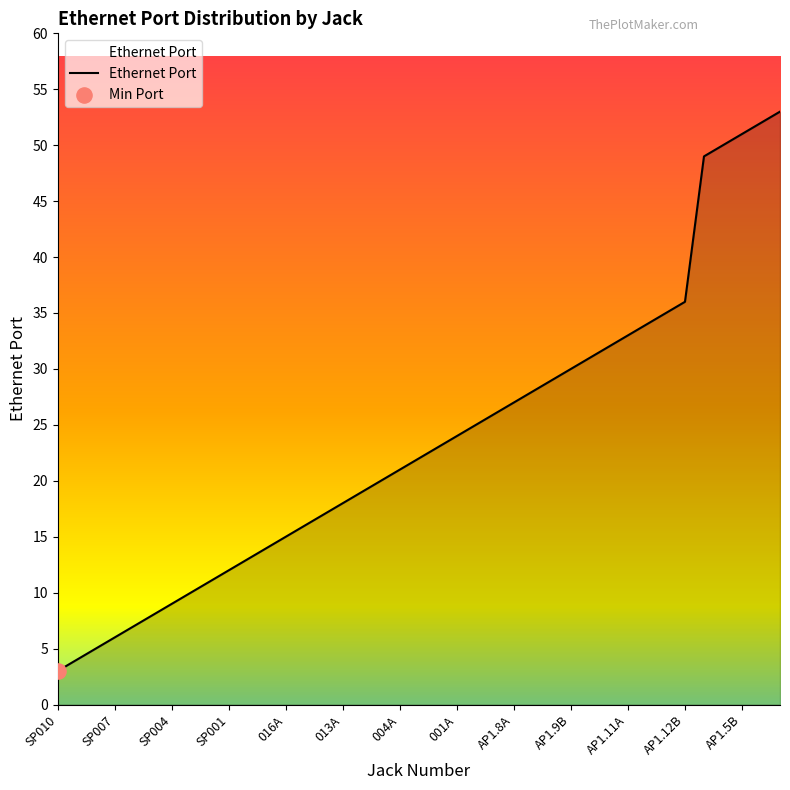

What is the smallest value displayed?

3